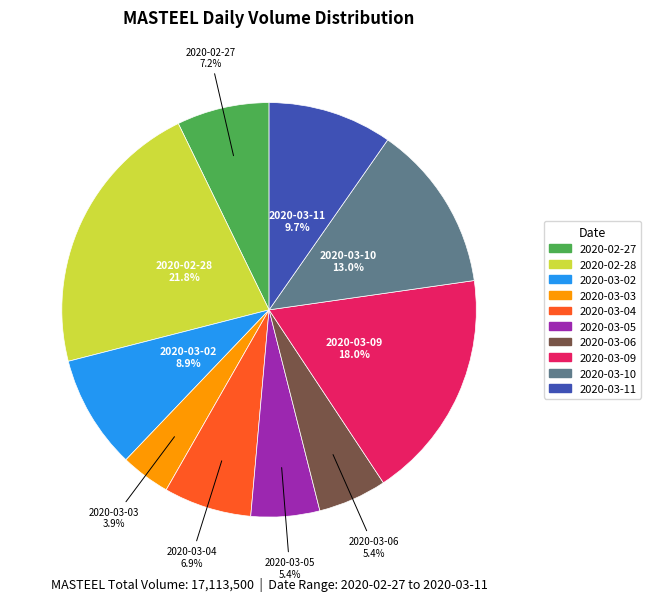

Does 2020-03-10 account for over 50% of the chart?

No